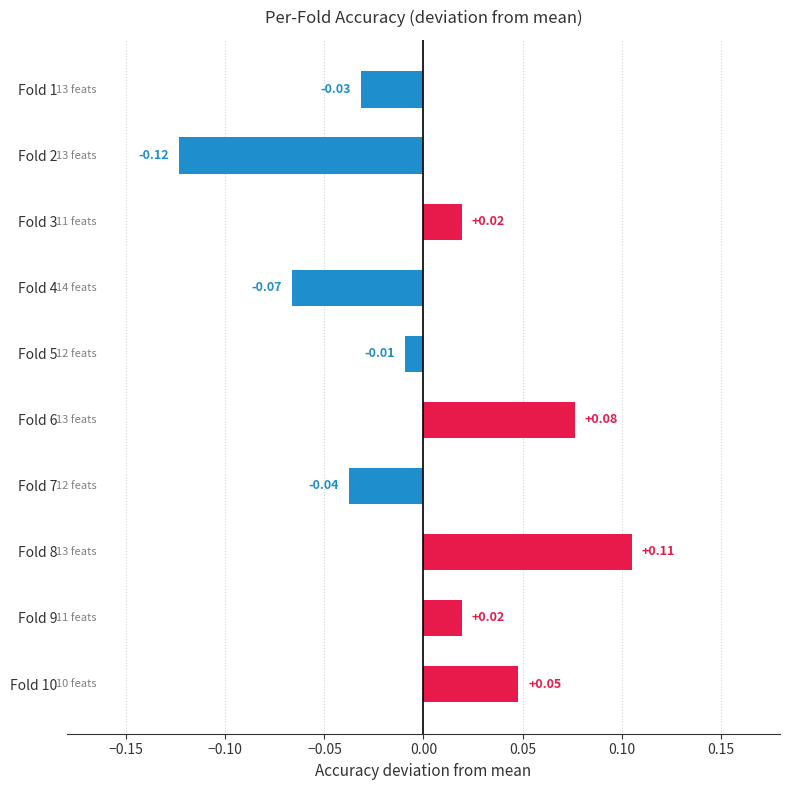

Between Fold 6 and Fold 4, which is larger?

Fold 6